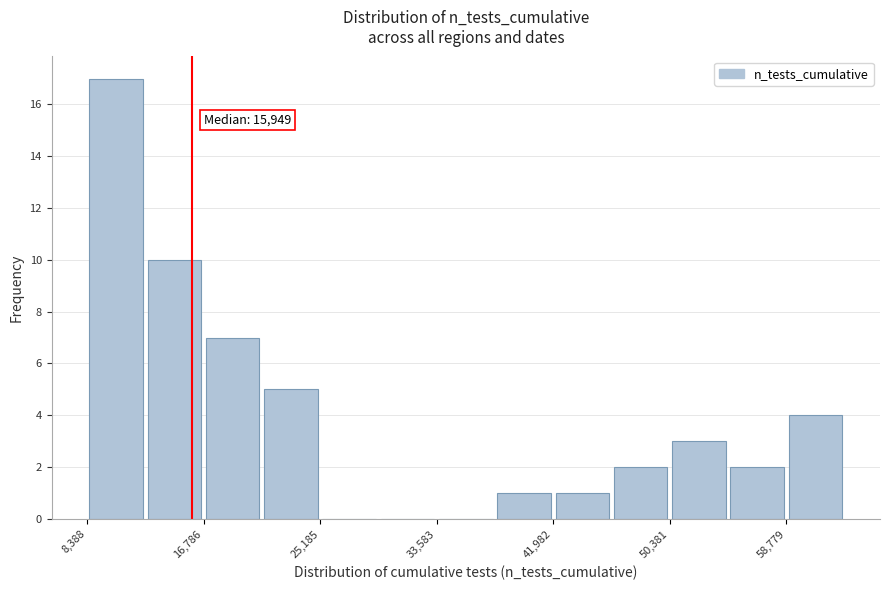

Which range on the x-axis has the tallest bar?

8000 to 13000